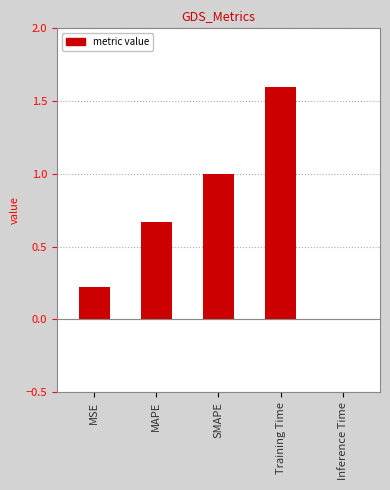

True or false: the data shows 0.1 at MSE.

False